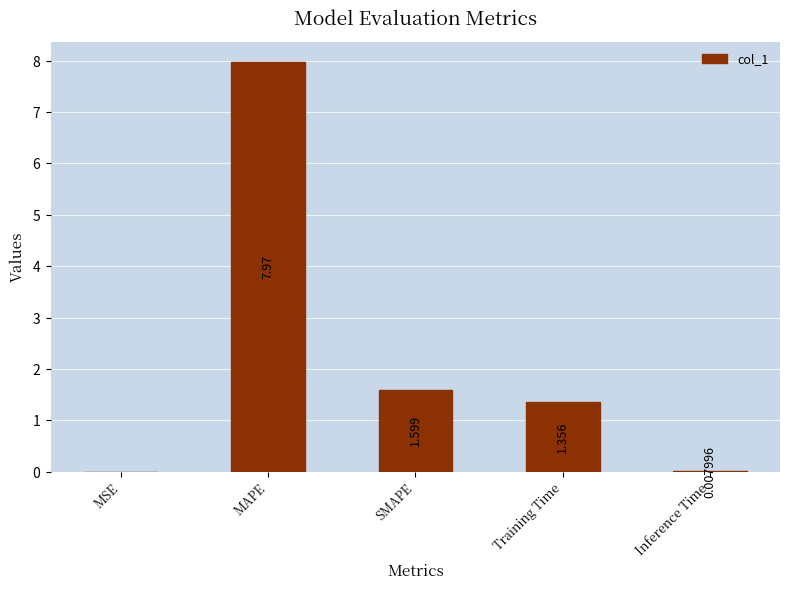

Which has a higher value, Training Time or MSE?

Training Time